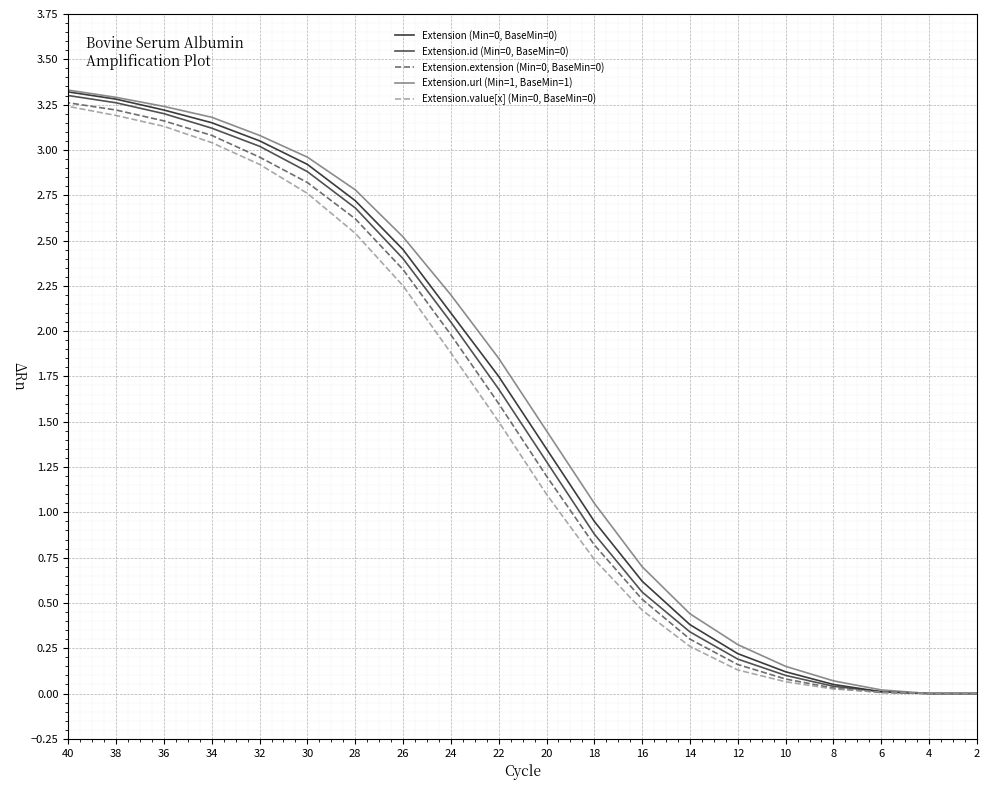

What is the spread (max minus min) of values at 20?

0.3